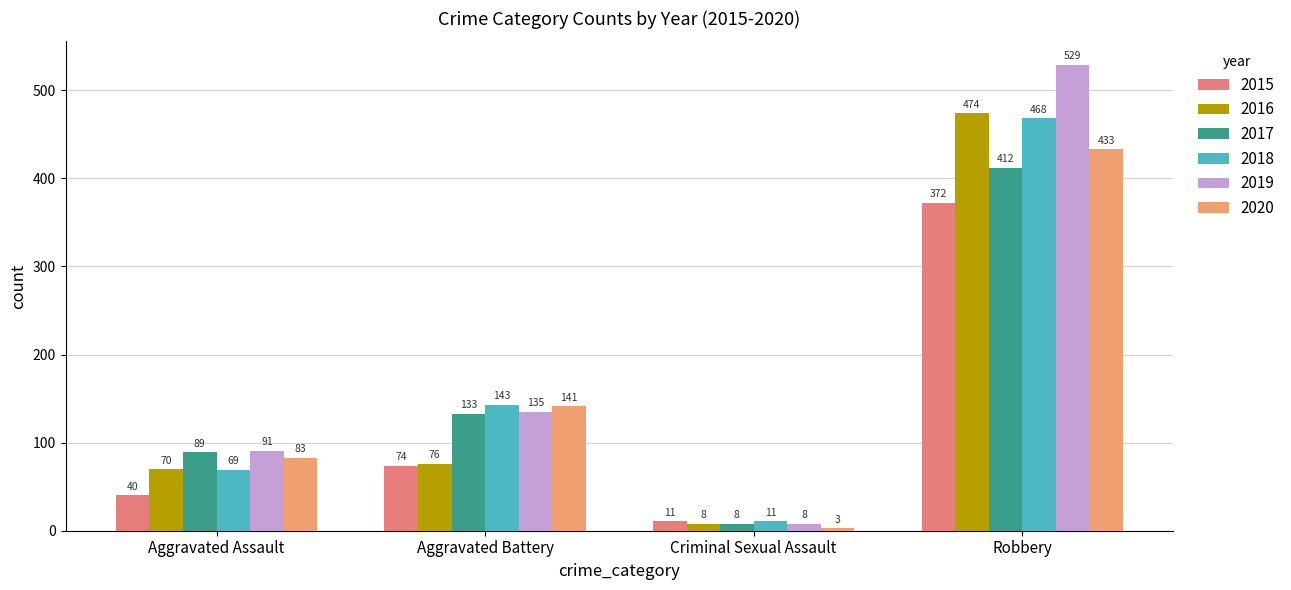

Reading left to right, what are all the values shown in this chart?

2015: Aggravated Assault=40	Aggravated Battery=74	Criminal Sexual Assault=11	Robbery=372
2016: Aggravated Assault=70	Aggravated Battery=76	Criminal Sexual Assault=8	Robbery=474
2017: Aggravated Assault=89	Aggravated Battery=133	Criminal Sexual Assault=8	Robbery=412
2018: Aggravated Assault=69	Aggravated Battery=143	Criminal Sexual Assault=11	Robbery=468
2019: Aggravated Assault=91	Aggravated Battery=135	Criminal Sexual Assault=8	Robbery=529
2020: Aggravated Assault=83	Aggravated Battery=141	Criminal Sexual Assault=3	Robbery=433